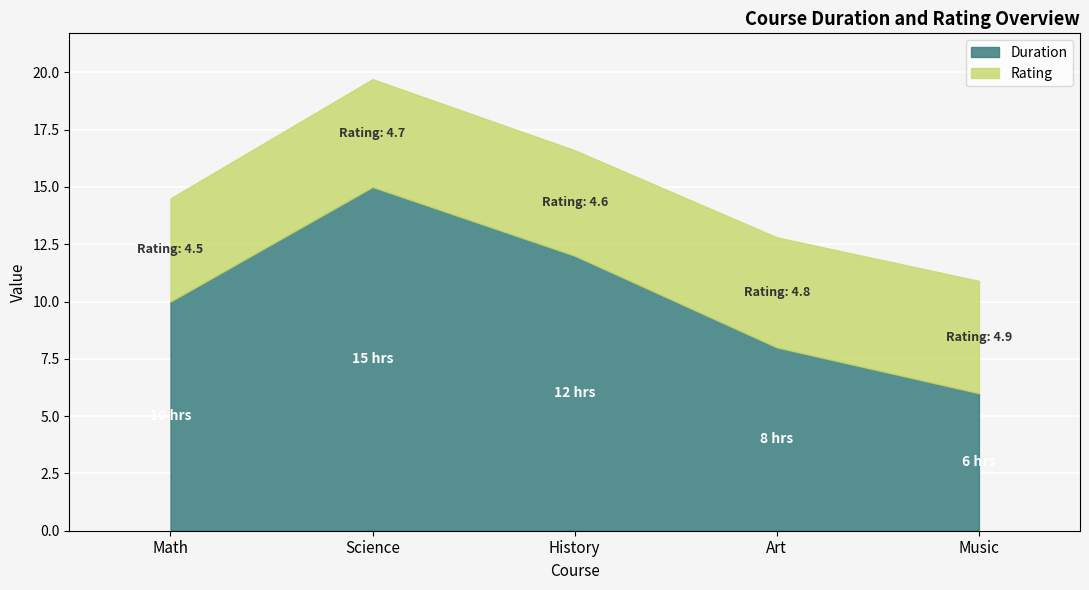

Is the value of Duration at Music greater than the value of Rating at Science?

Yes